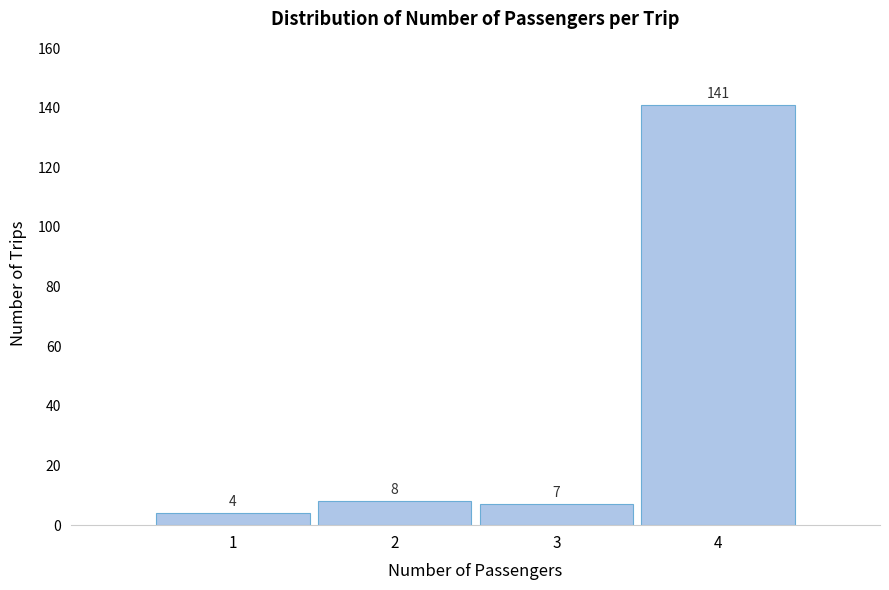

Reading left to right, transcribe this chart: for each bar, give the range it covers on the x-axis and its height.

0.5 to 1.5: 4
1.5 to 2.5: 8
2.5 to 3.5: 7
3.5 to 4.5: 141